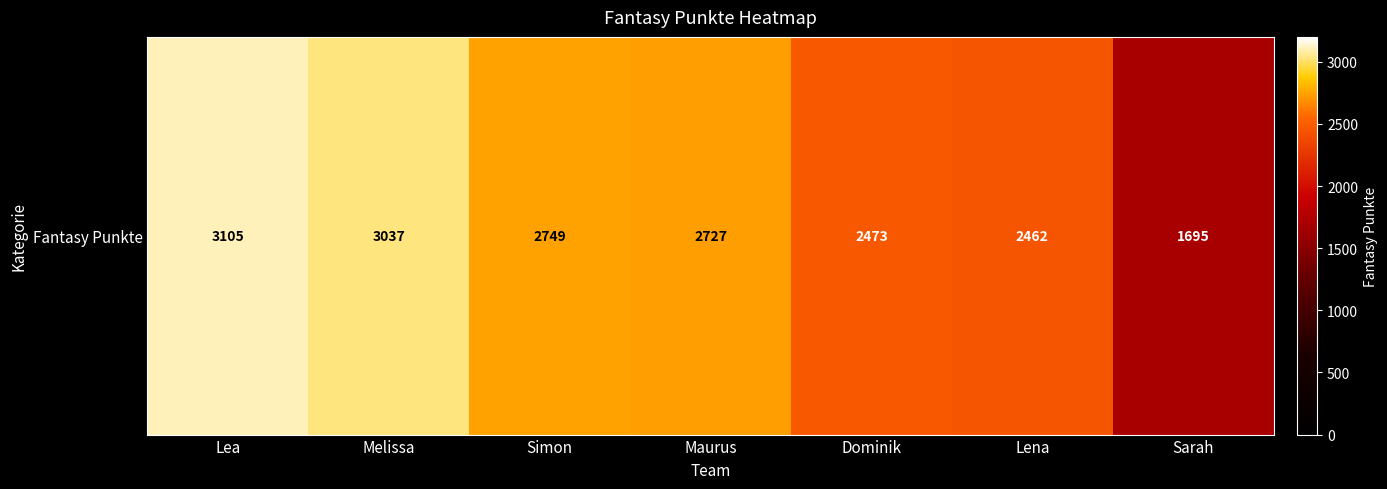

Reading right to left, extract all data points from this chart.

Sarah=1695	Lena=2462	Dominik=2473	Maurus=2727	Simon=2749	Melissa=3037	Lea=3105